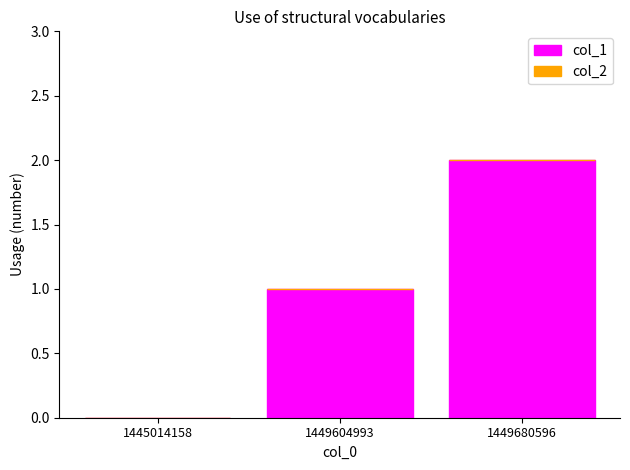

What is the change in value from 1449604993 to 1449680596?

+1